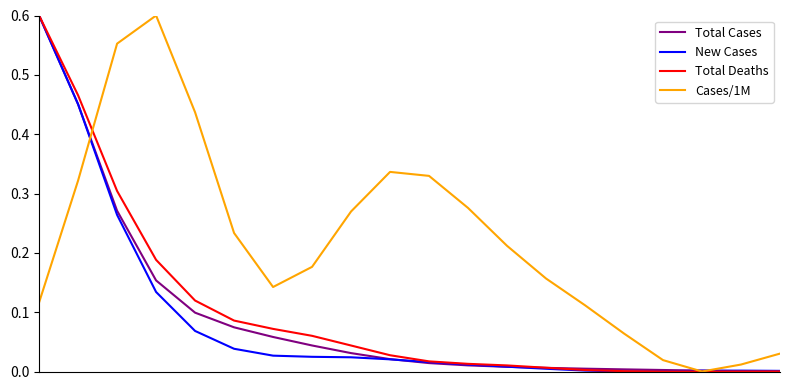

In Cases/1M, how many points are higher than both neighbors (excluding endpoints)?

2